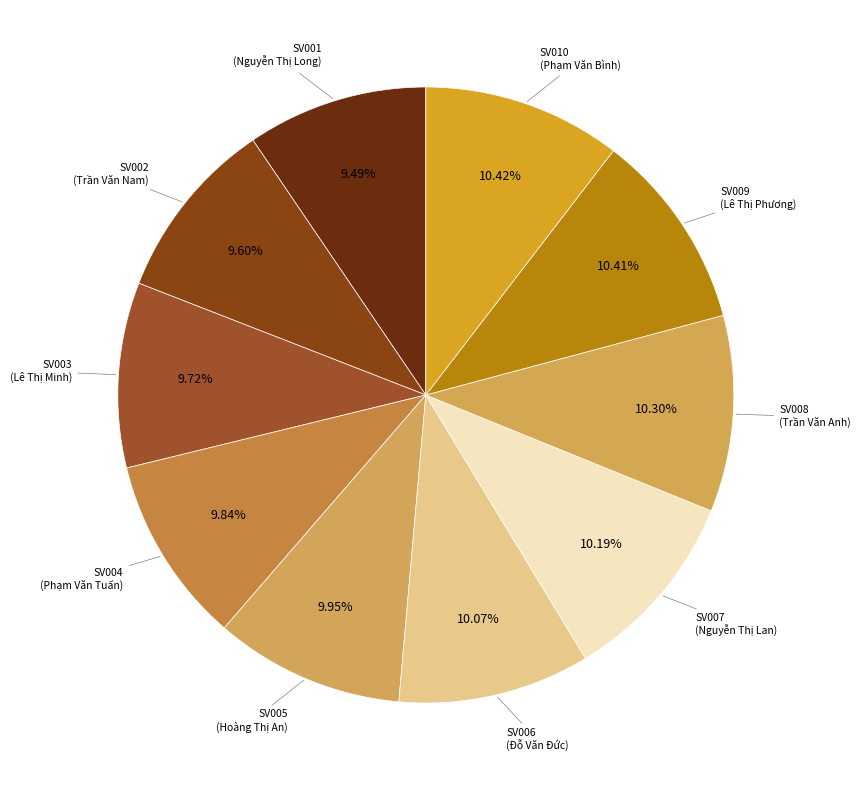

Which slice is the largest?

SV010
(Phạm Văn Bình)